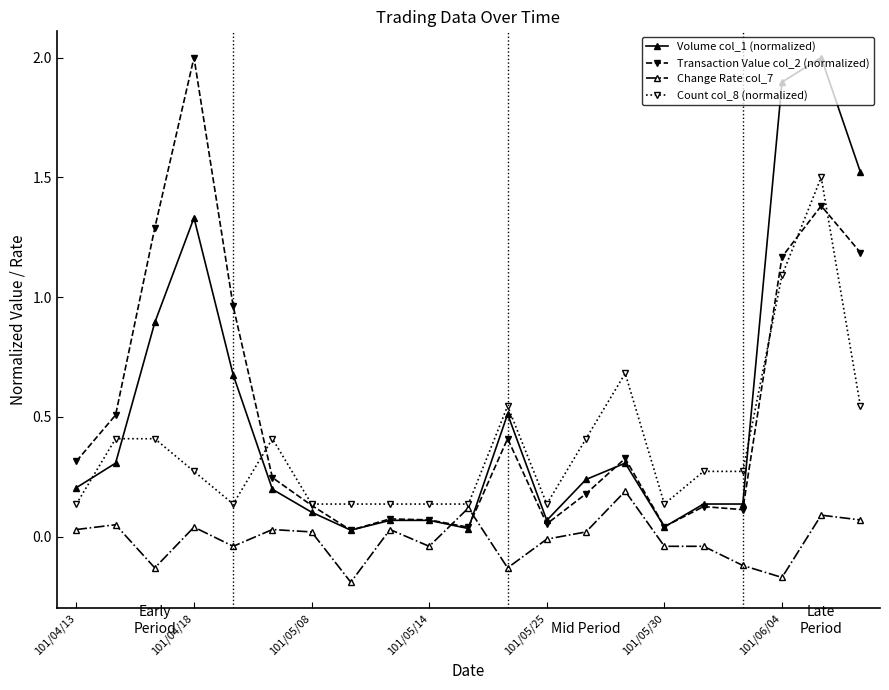

After their last crossing, which series has the higher values: Volume col_1 (normalized) or Change Rate col_7?

Volume col_1 (normalized)